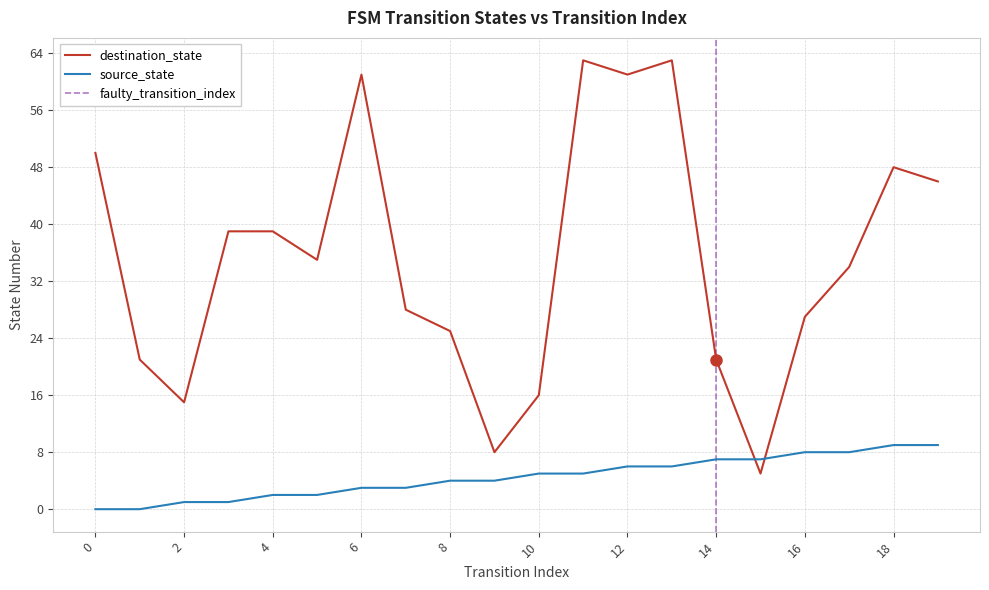

What is the approximate value of destination_state at 1, to the nearest 10?

20